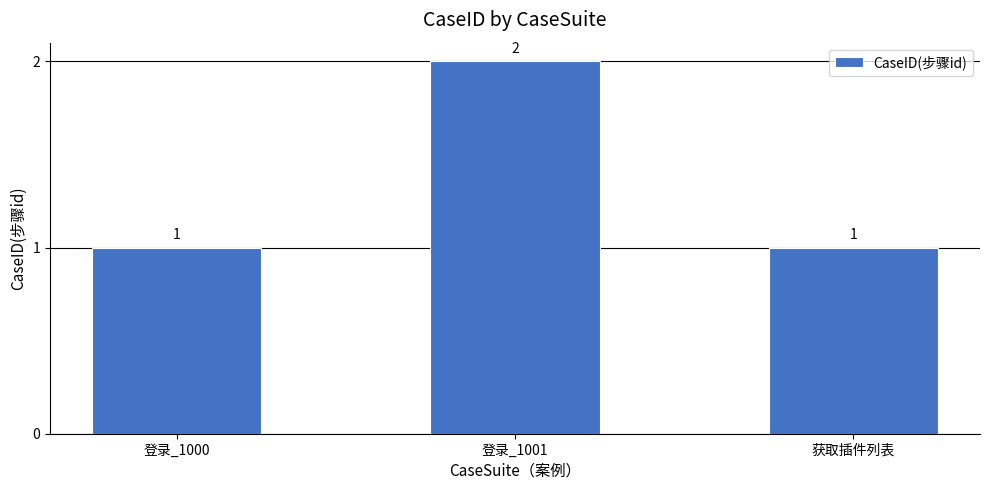

Reading left to right, what are all the values shown in this chart?

1	2	1